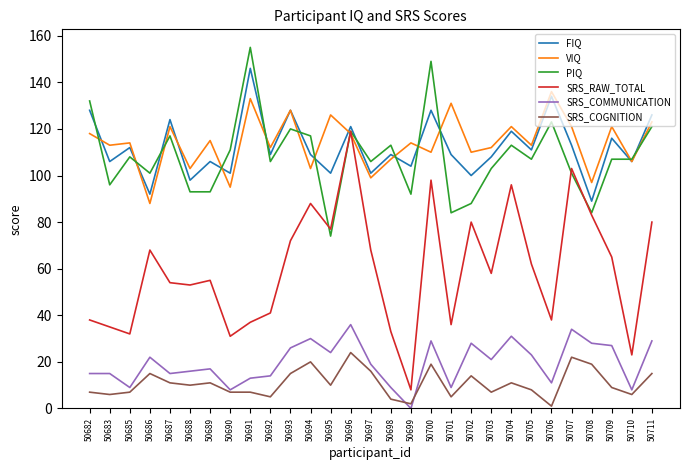

Rank the series by their maximum value, from lowest to highest.

SRS_COGNITION, SRS_COMMUNICATION, SRS_RAW_TOTAL, VIQ, FIQ, PIQ